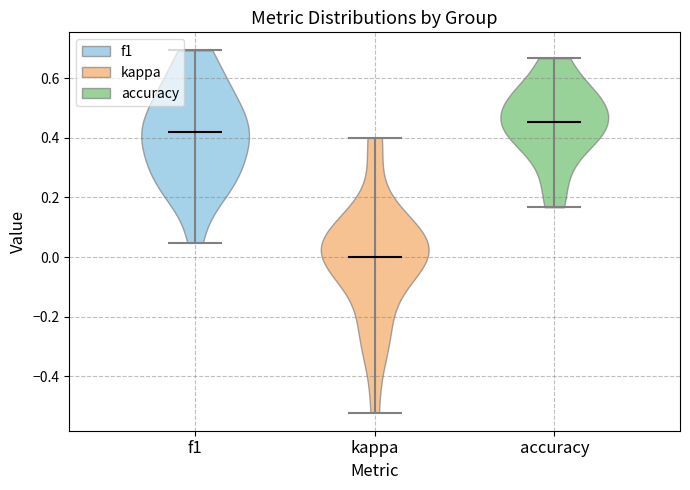

Reading left to right, read every violin against the y-axis: where its median line is, and the lowest and highest points it reaches. The values are not printed on the chart, so give them approximately, as read against the axis.

f1: median line 0.42, lowest point 0.04, highest point 0.70
kappa: median line 0.00, lowest point -0.52, highest point 0.40
accuracy: median line 0.46, lowest point 0.16, highest point 0.66